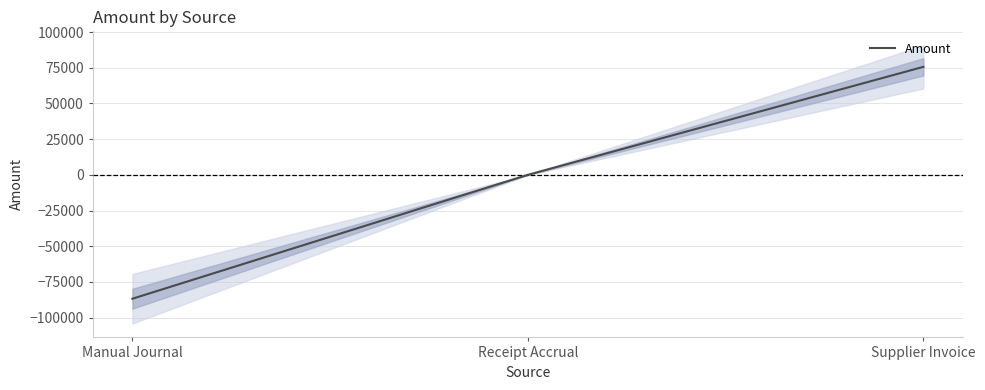

What is the difference between the maximum and minimum values?

162419.7